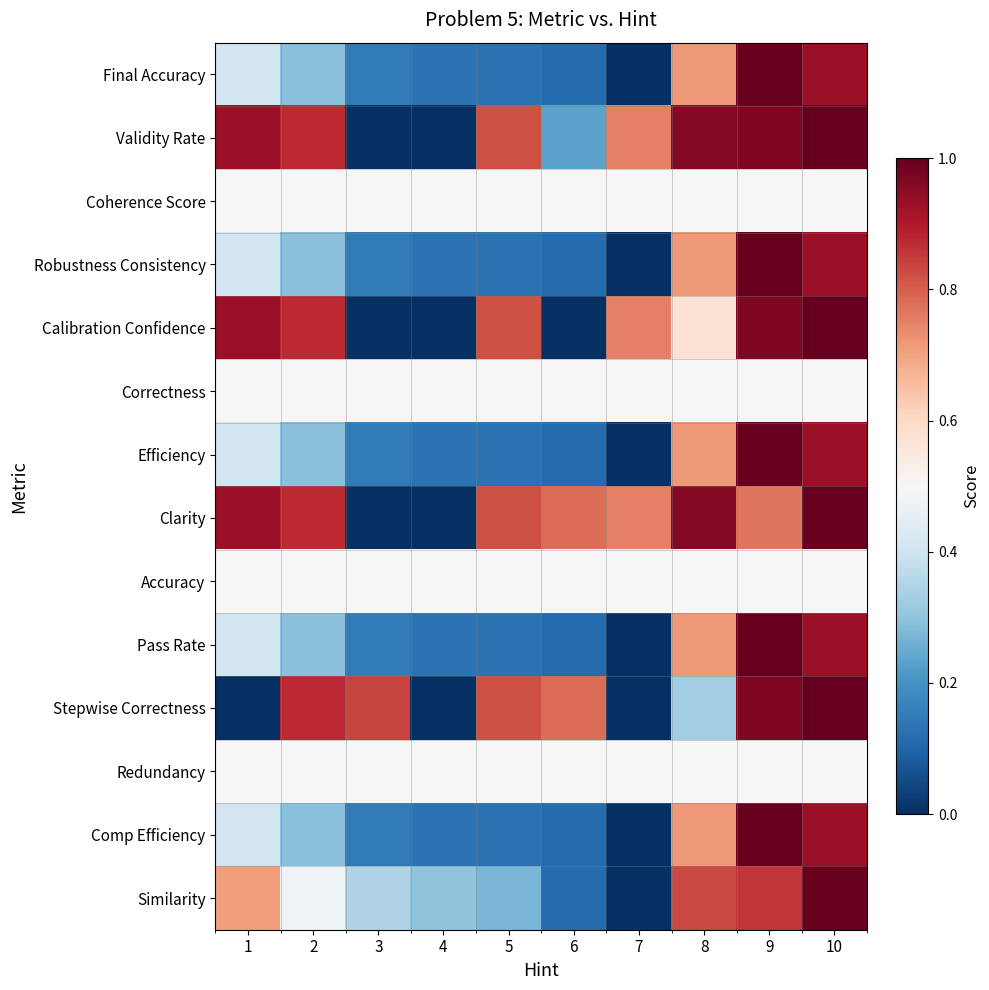

What is the total value across all series at 3?

3.9